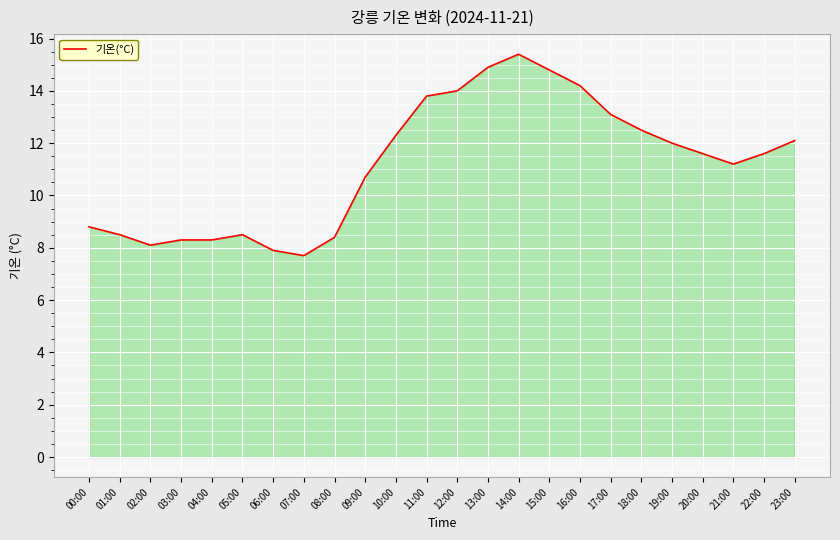

How many lines are shown in the chart?

1